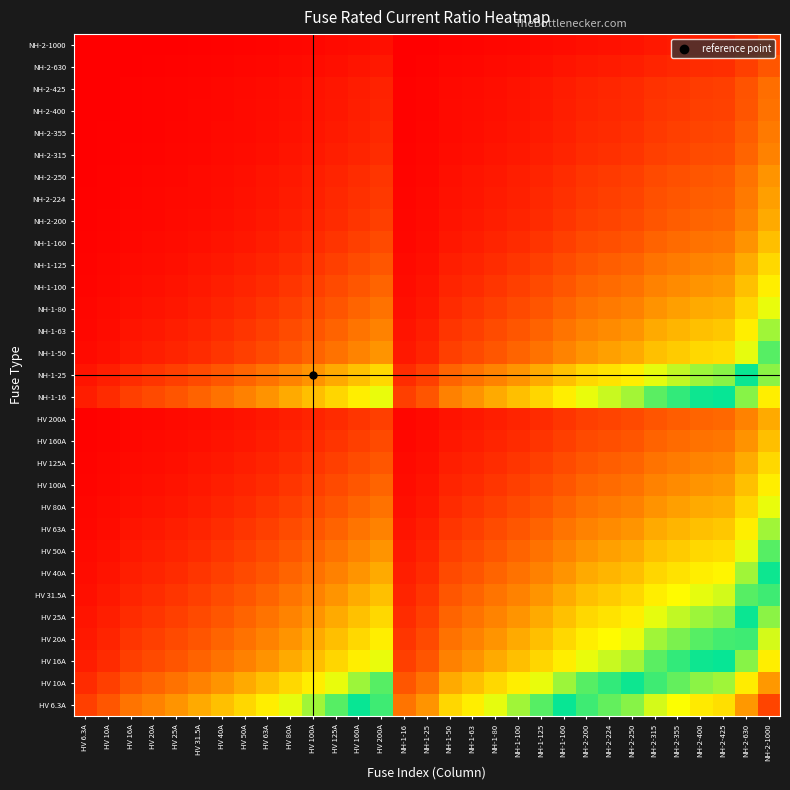

What is the spread (max minus min) of values at HV 31.5A?

1.8